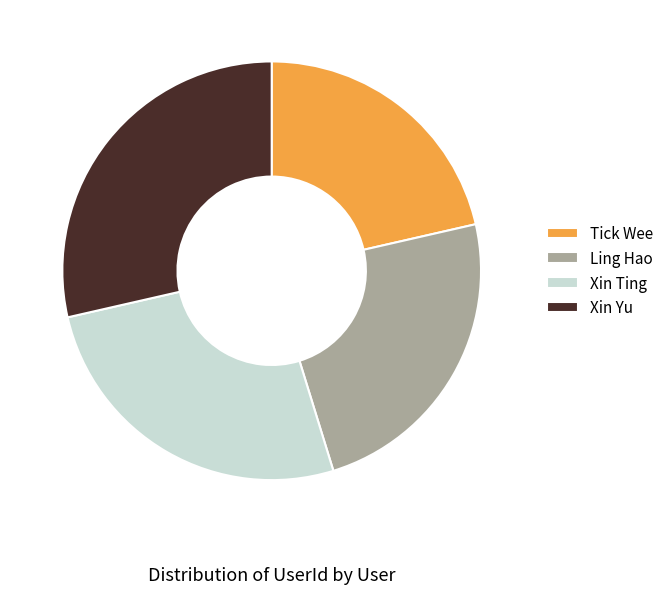

Rank the categories by value from highest to lowest.

Xin Yu, Xin Ting, Ling Hao, Tick Wee